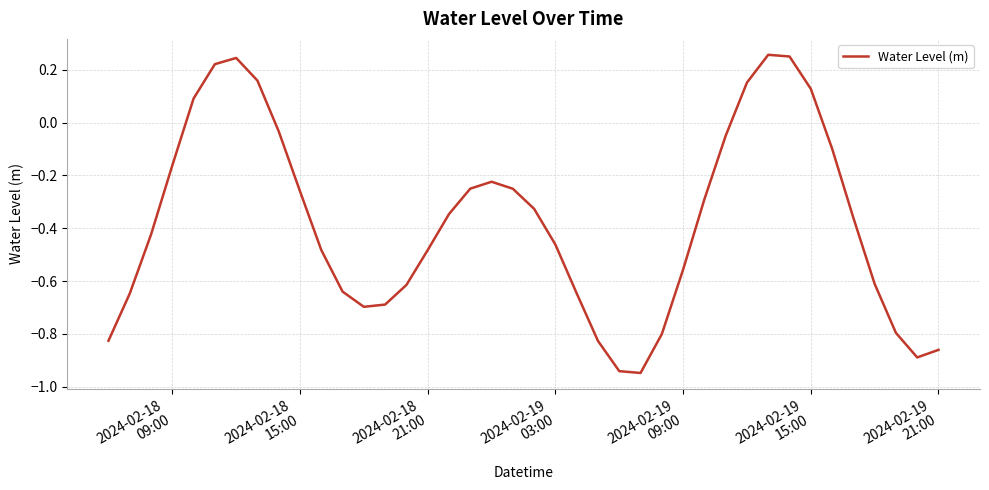

What is the difference between the maximum and minimum values?

1.2